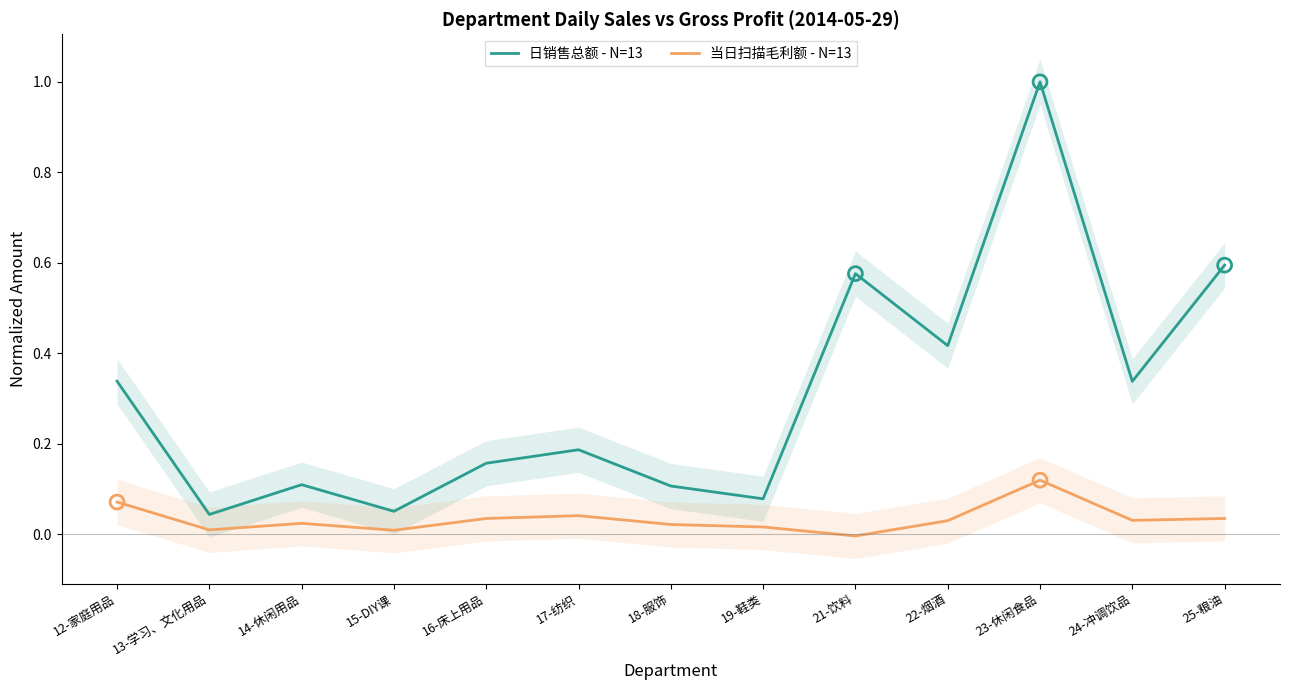

Which series has the widest spread of Y values?

日销售总额 - N=13